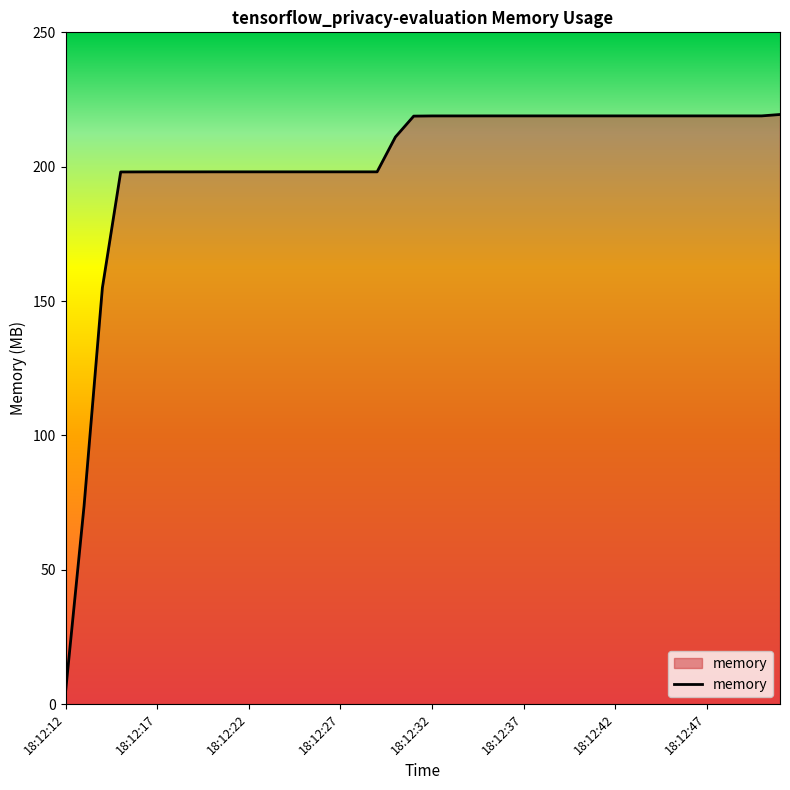

What is the smallest value displayed?

5.2